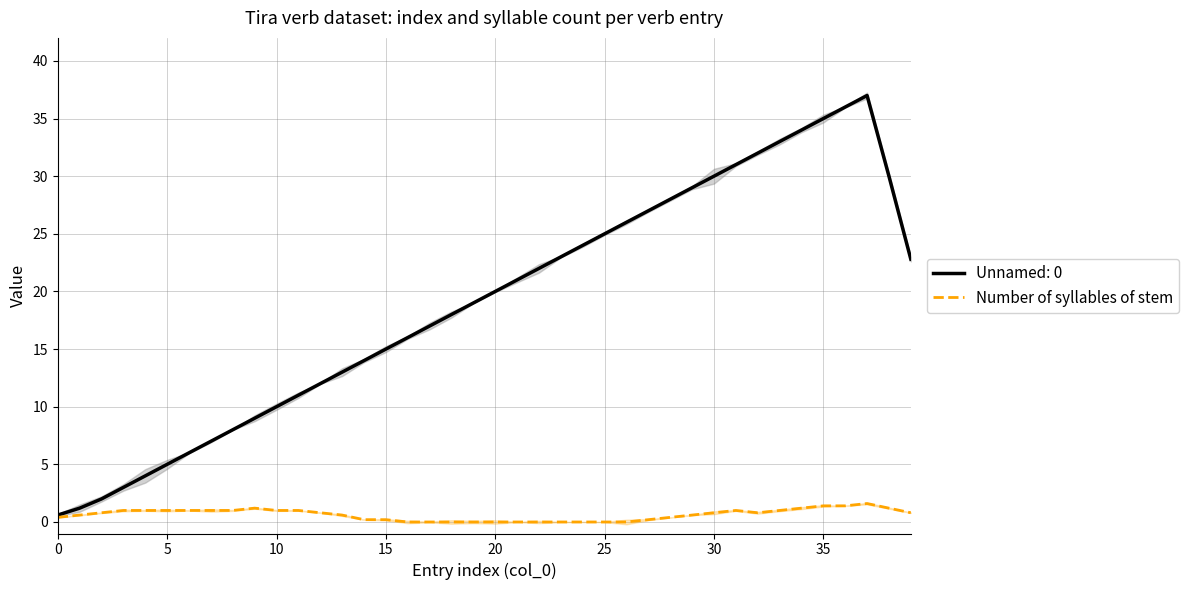

The value at 22 is 0.0. True or false?

True